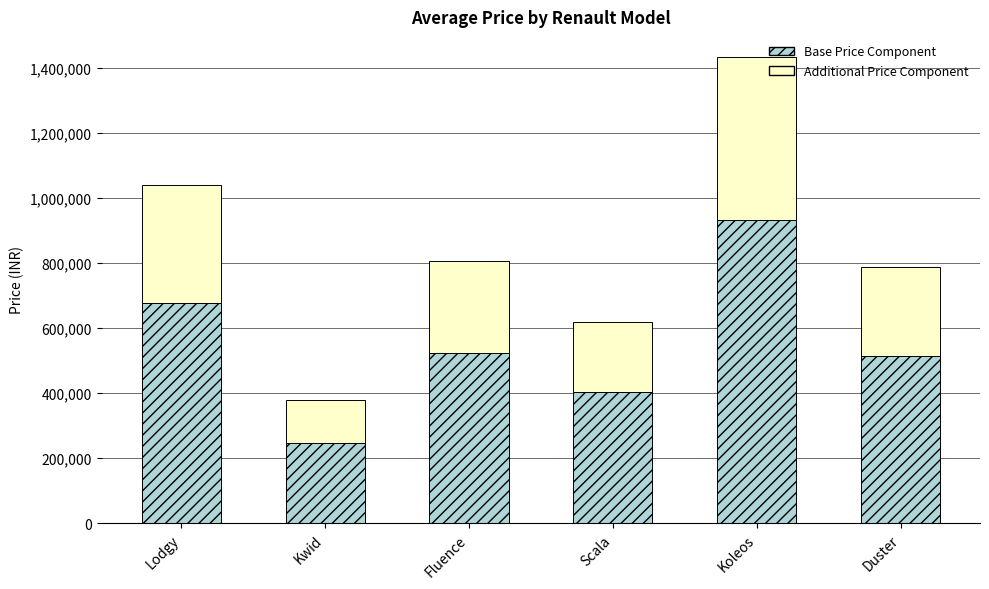

What is the highest value of the Base Price Component series?

930583.2